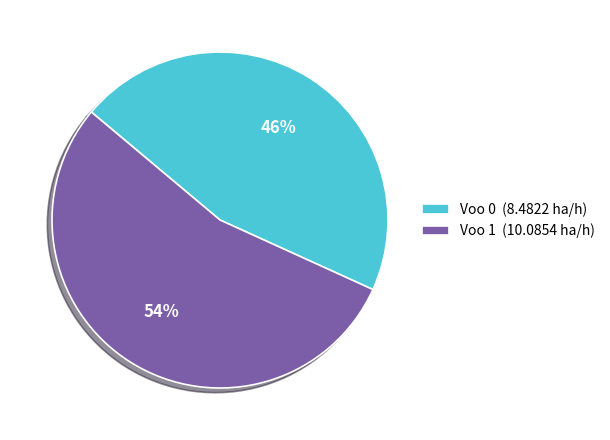

Count the number of slices in the pie.

2